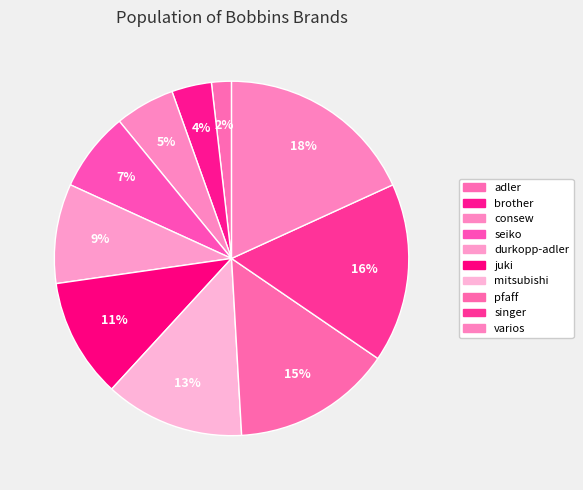

The seiko slice represents 7% of the pie. True or false?

True